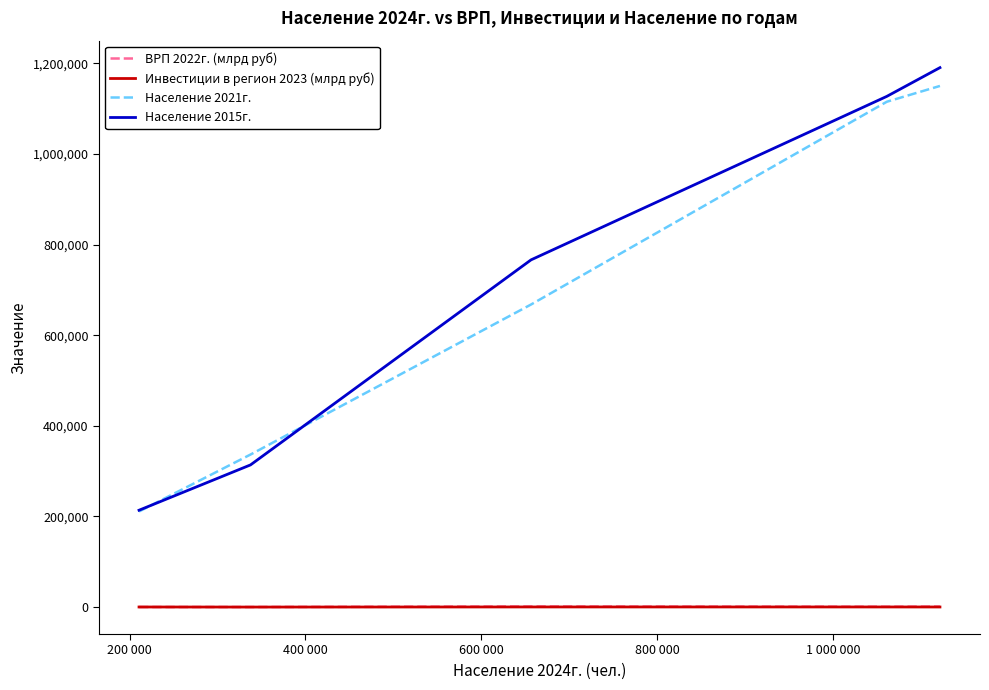

Count the number of categories in the chart.

5